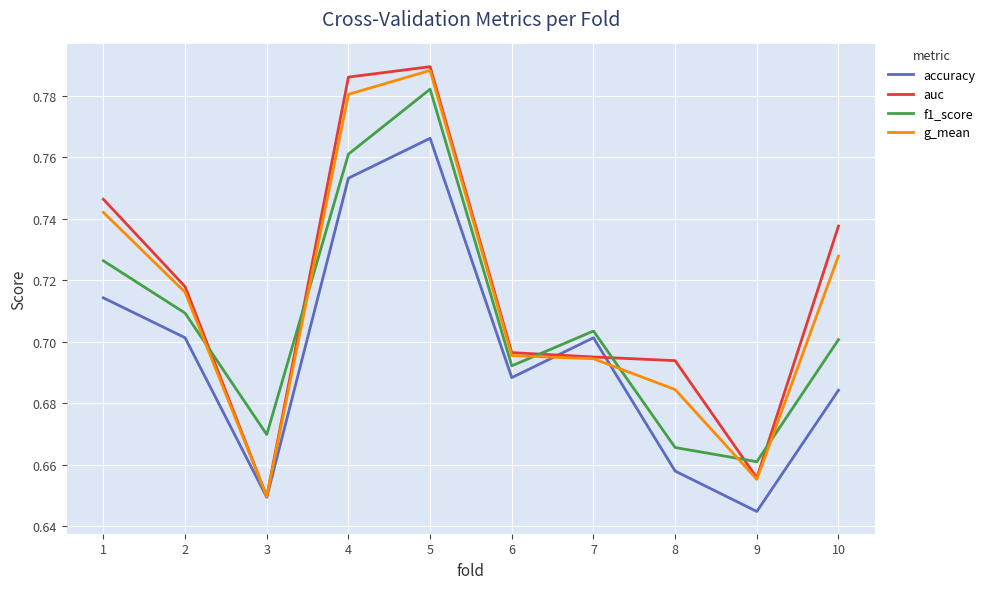

Which series has the largest range (max minus min)?

auc